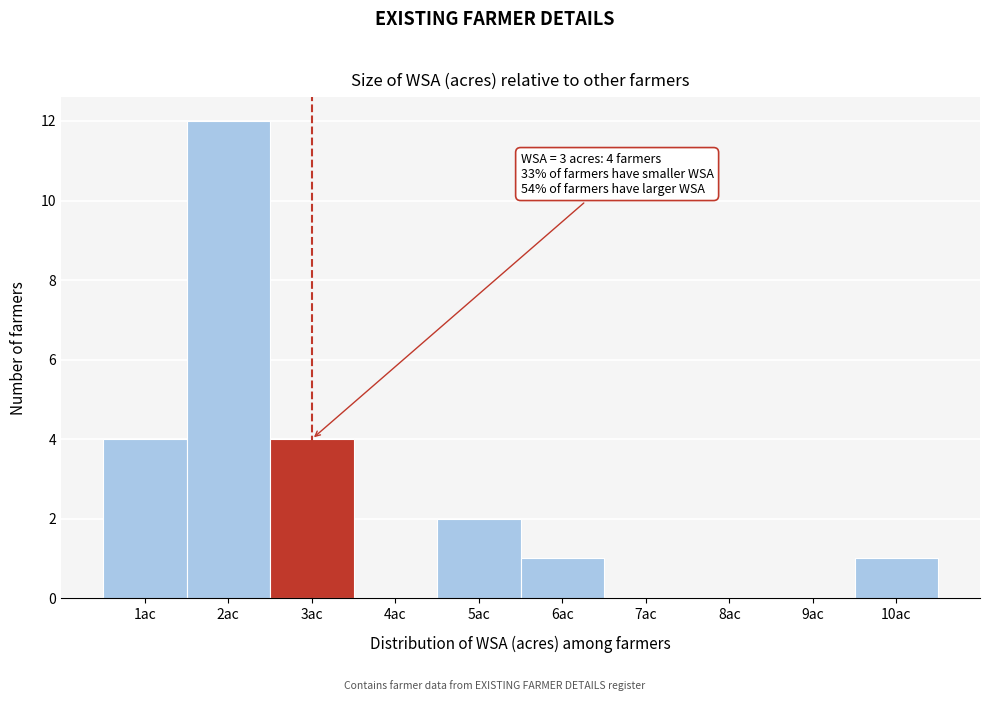

Which range on the x-axis has the tallest bar?

1.5 to 2.5